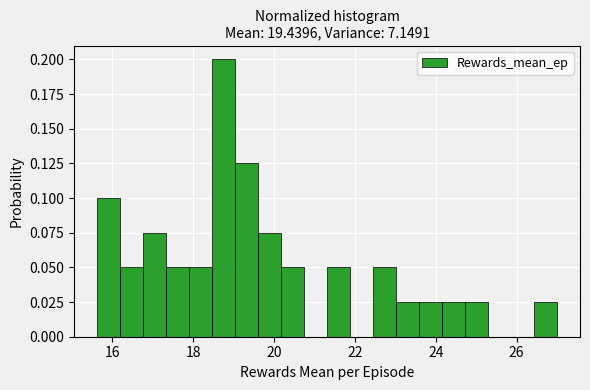

Read against the x-axis, roughly where is the centre of the tallest bar?

18.8